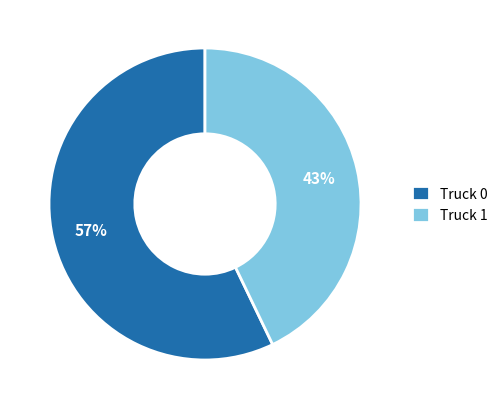

Between Truck 0 and Truck 1, which is larger?

Truck 0